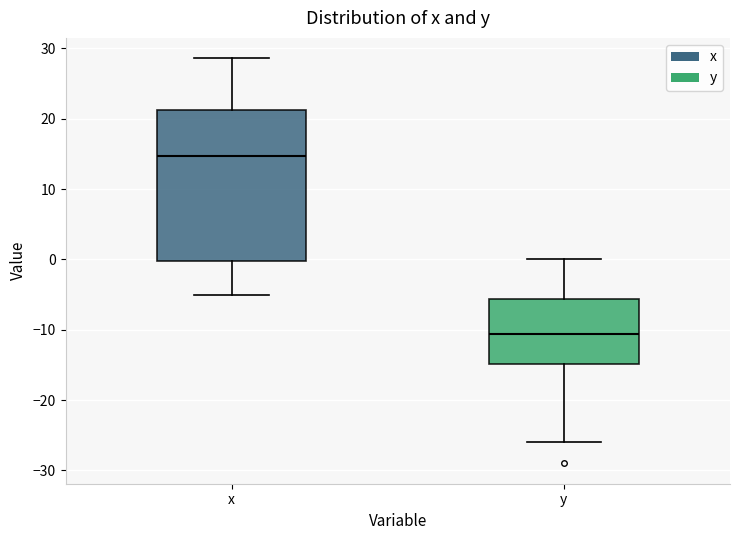

Reading left to right, read every box against the y-axis: the position of its median line, the range the box covers, and the ends of its whiskers. The values are not printed on the chart, so give them approximately, as read against the axis.

x: median 15, box 0 to 21, whiskers -5 to 29
y: median -11, box -15 to -6, whiskers -26 to 0